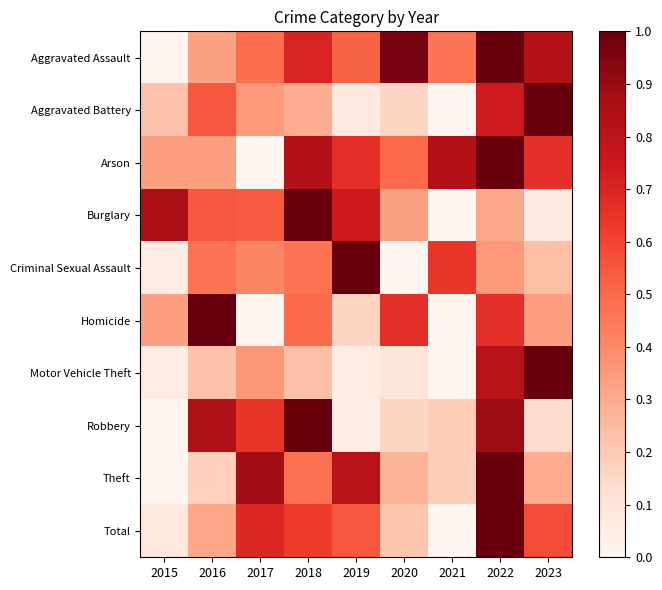

What is the spread (max minus min) of values at 2022?

0.7